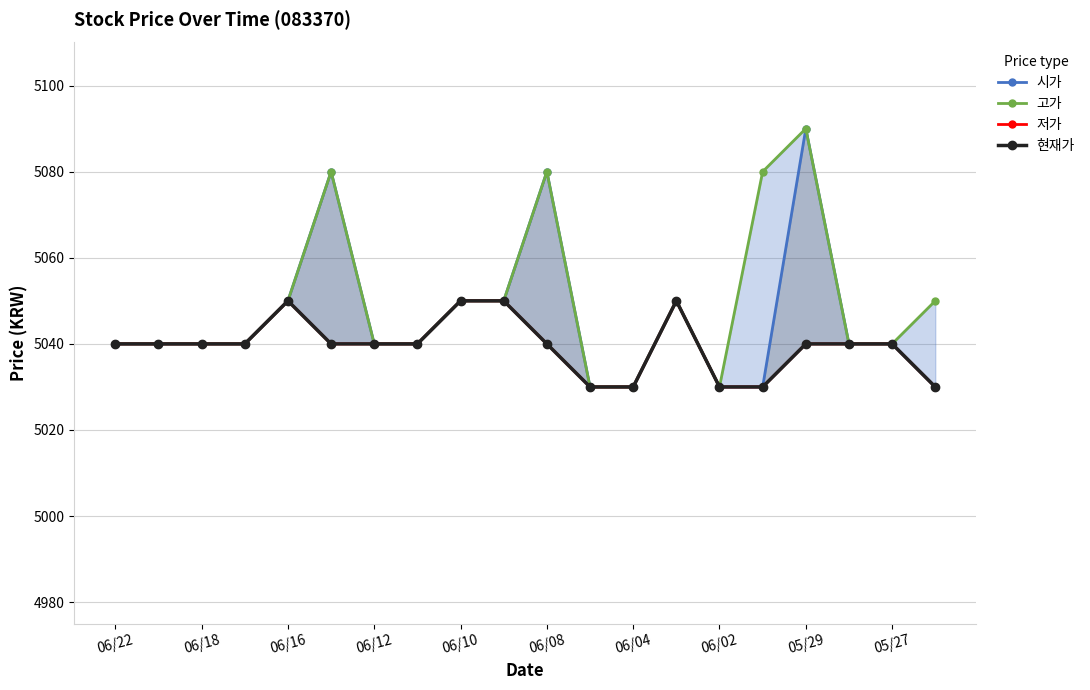

How many data points does each series have?

20